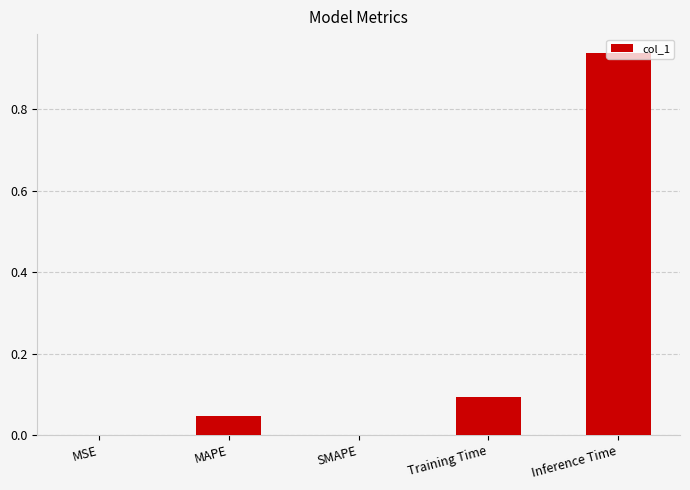

What is the sum of all values?

1.1